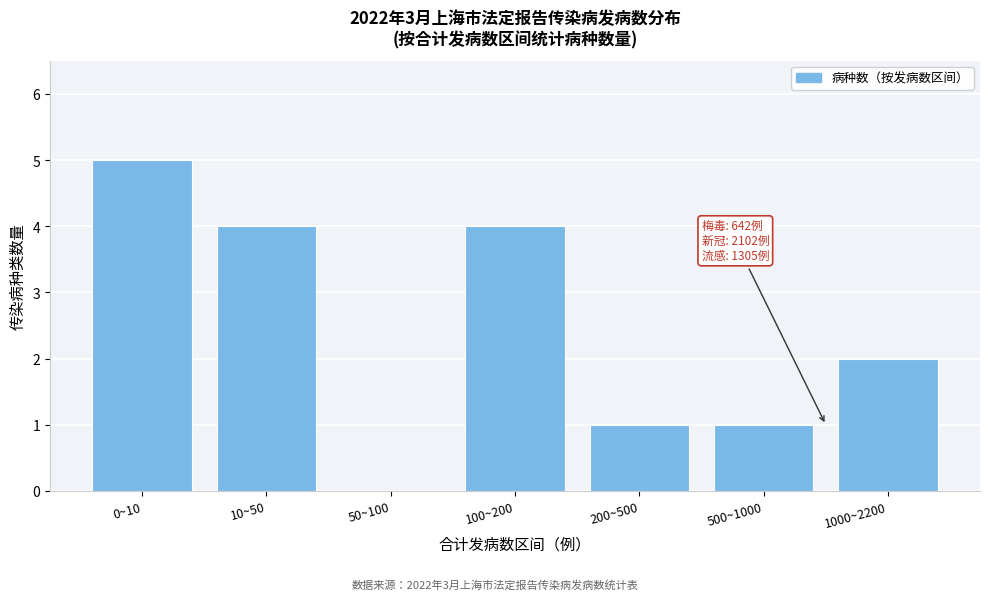

At which category does the chart reach its peak across all series?

0~10